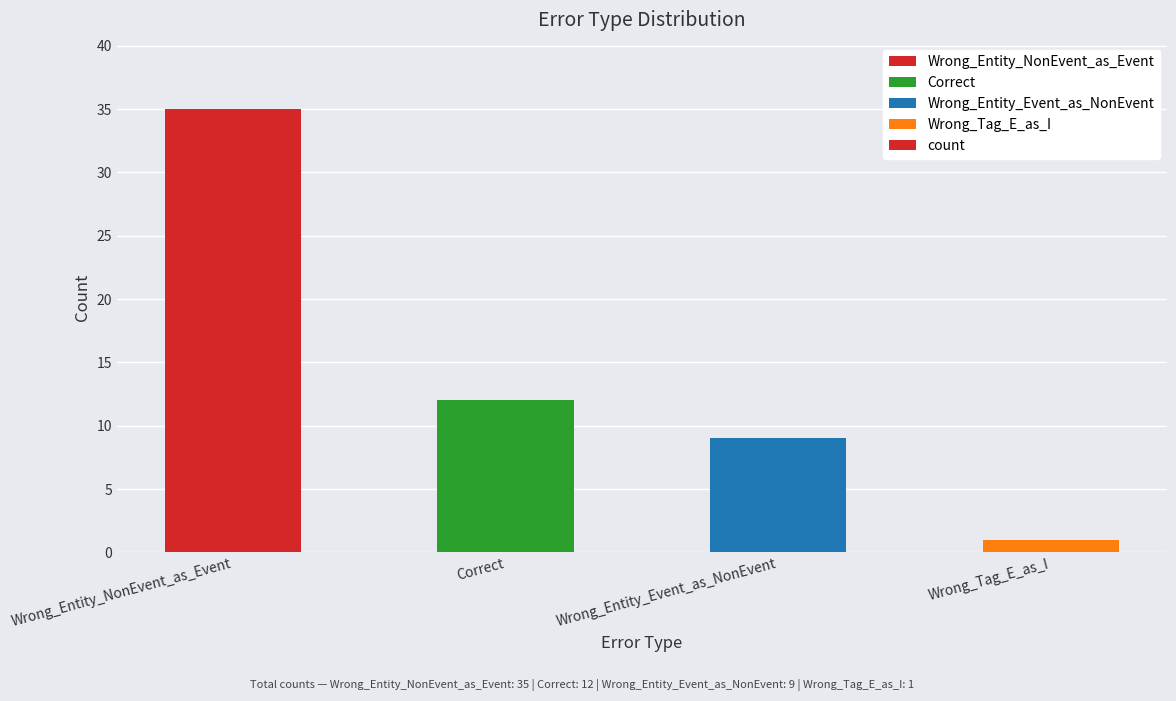

How many values are below 12?

2